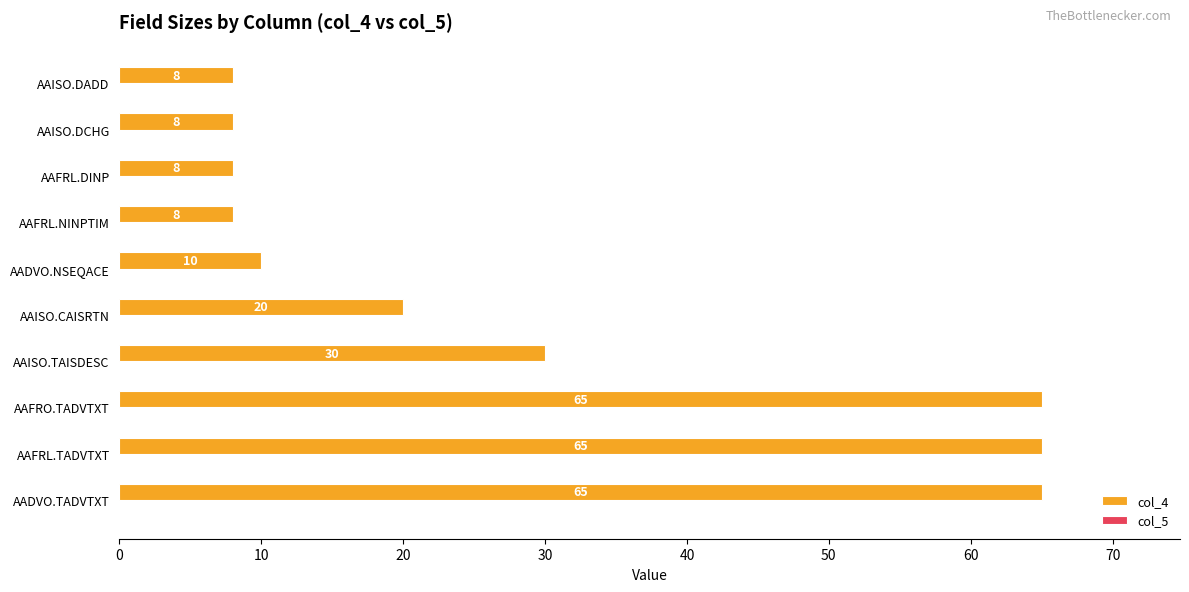

The value at AAISO.DCHG is 8. True or false?

True